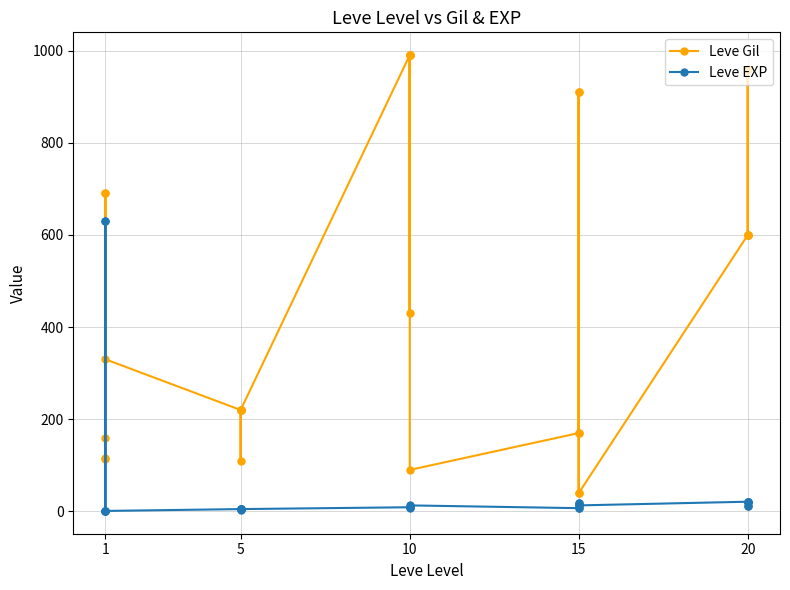

Which series has the largest range (max minus min)?

Leve Gil